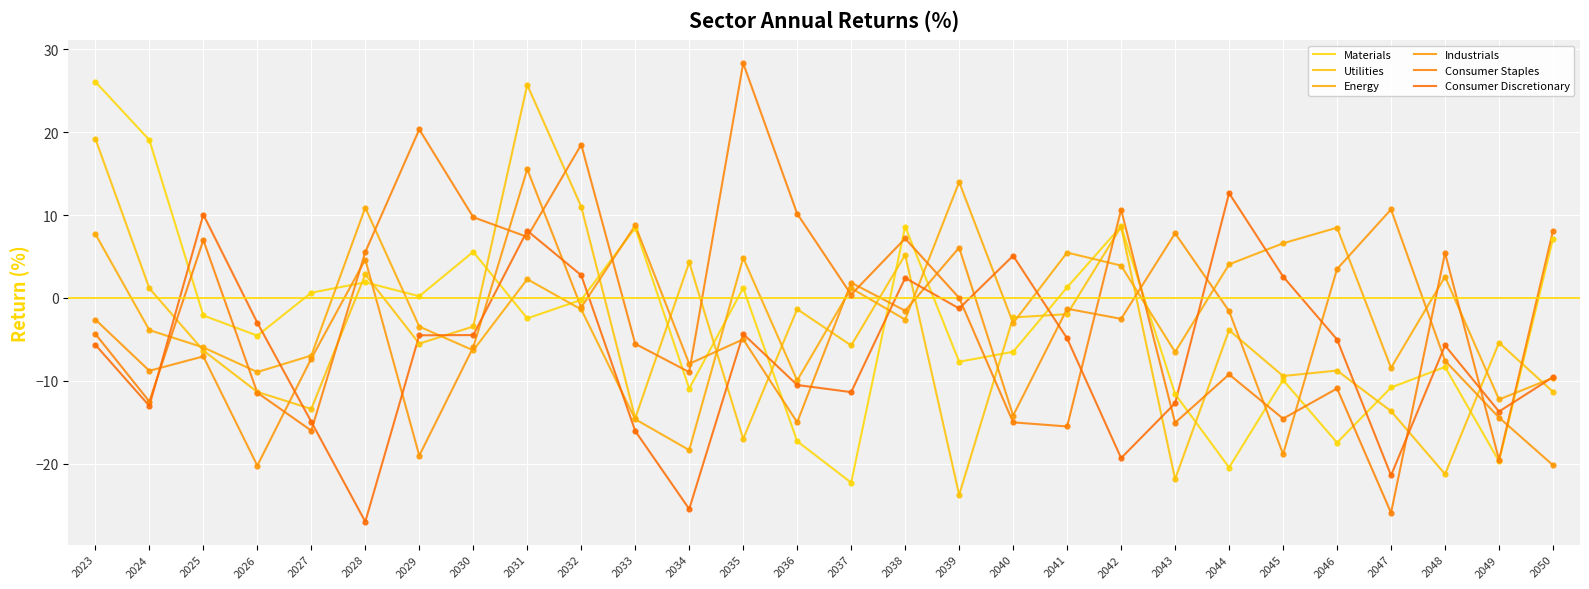

Which series has the largest total across all categories?

Consumer Staples